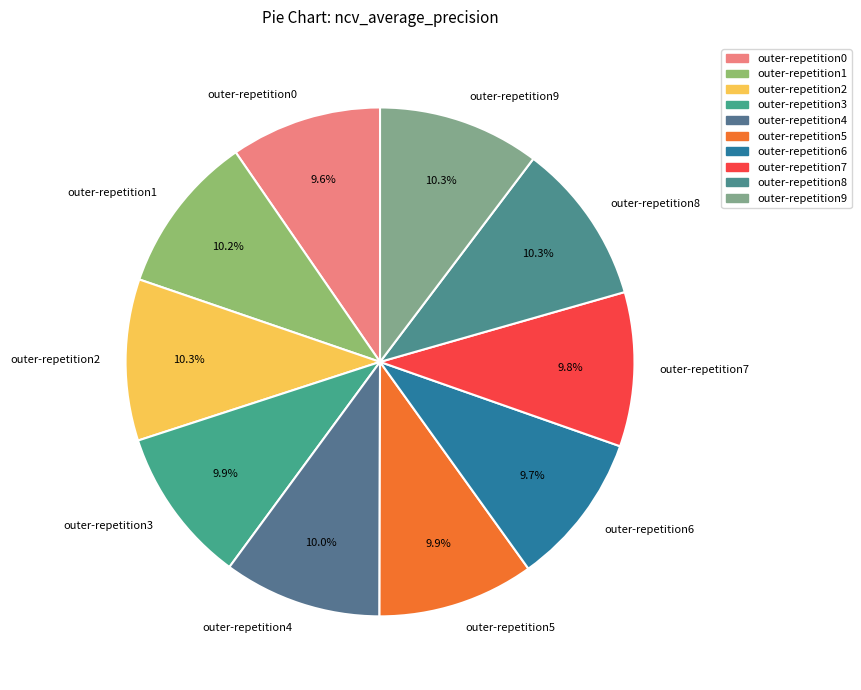

Do outer-repetition9 and outer-repetition8 together represent more than half of the pie?

No